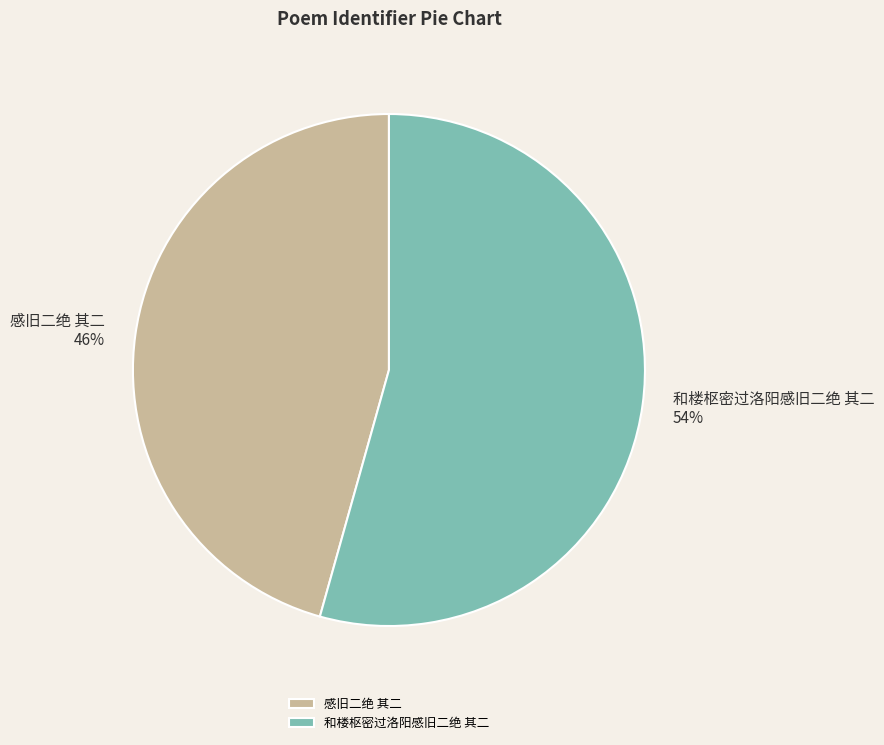

How many segments does this pie chart have?

2